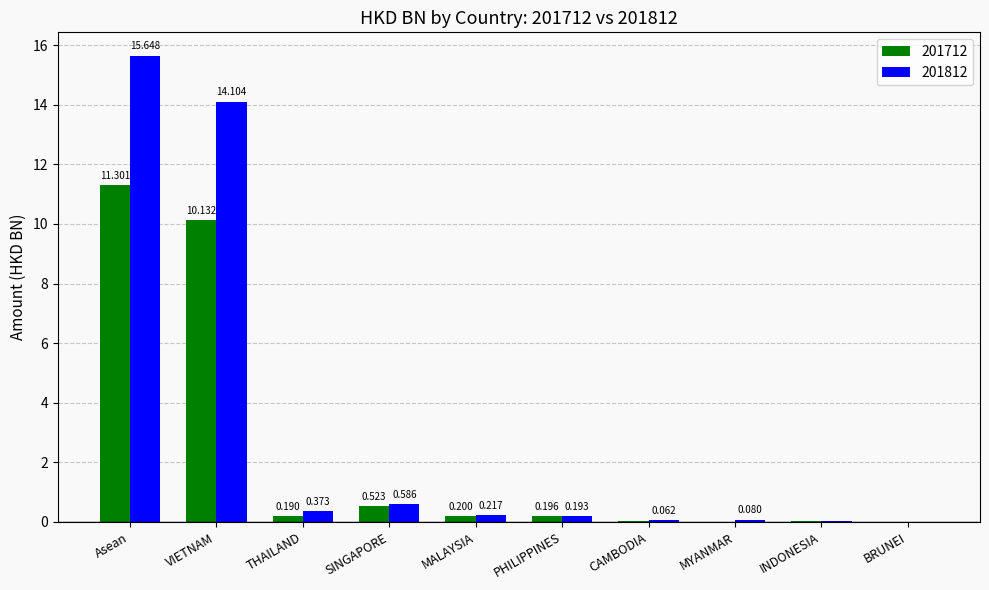

Between CAMBODIA and INDONESIA, which series saw the biggest shift?

201812